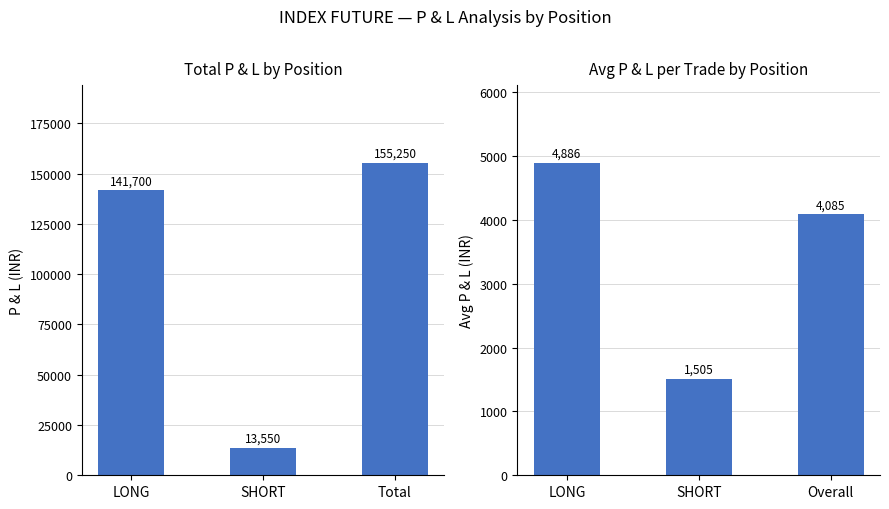

How many categories are shown in the chart?

3